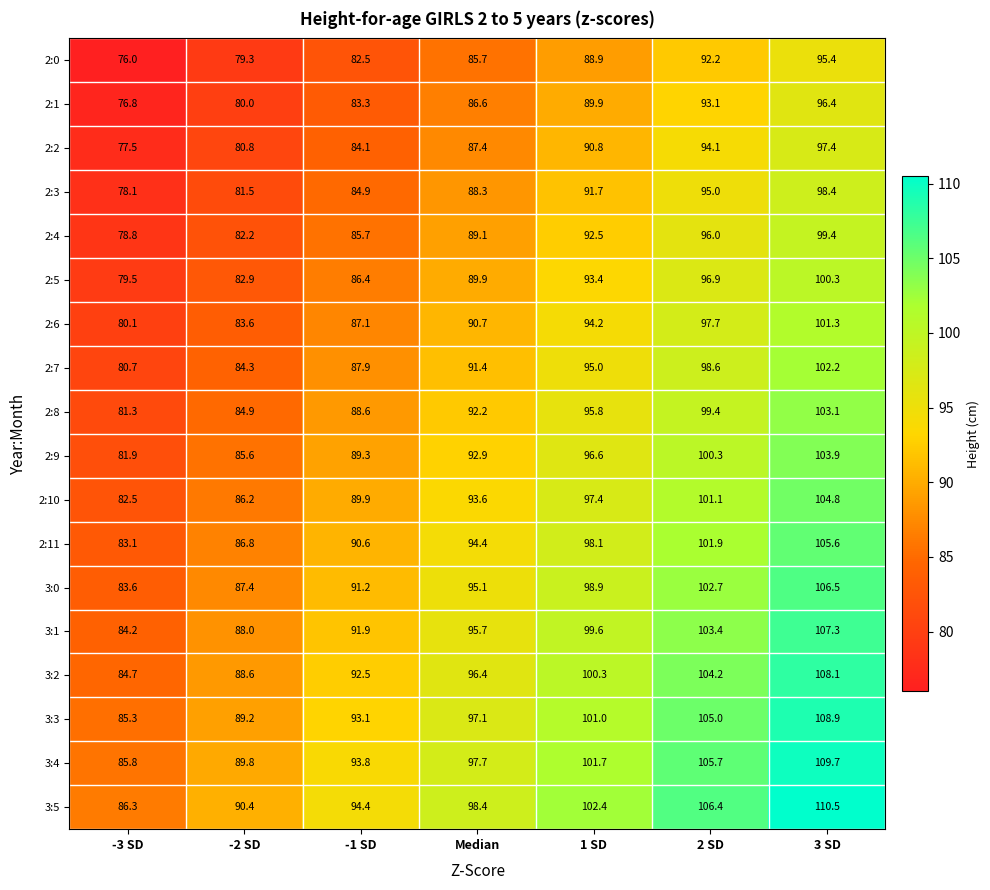

At 1 SD, list the series in order from largest to smallest.

3:5, 3:4, 3:3, 3:2, 3:1, 3:0, 2:11, 2:10, 2:9, 2:8, 2:7, 2:6, 2:5, 2:4, 2:3, 2:2, 2:1, 2:0